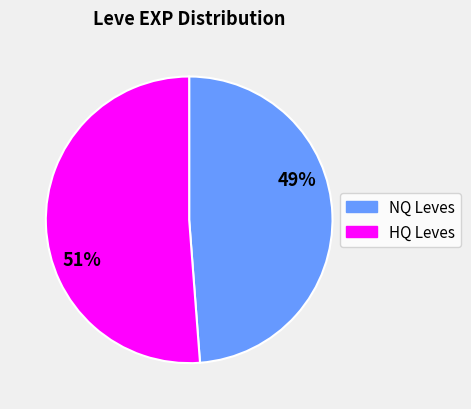

To the nearest percent, what is the average slice percentage?

50%